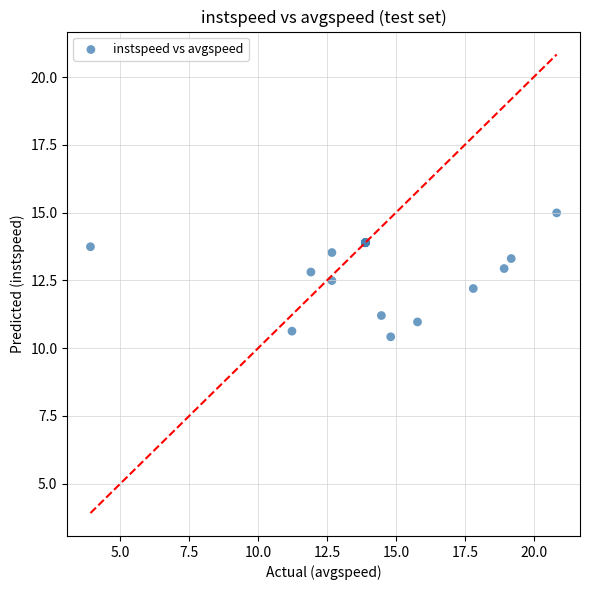

What Y value in the scatter plot is closest to 12?

12.2